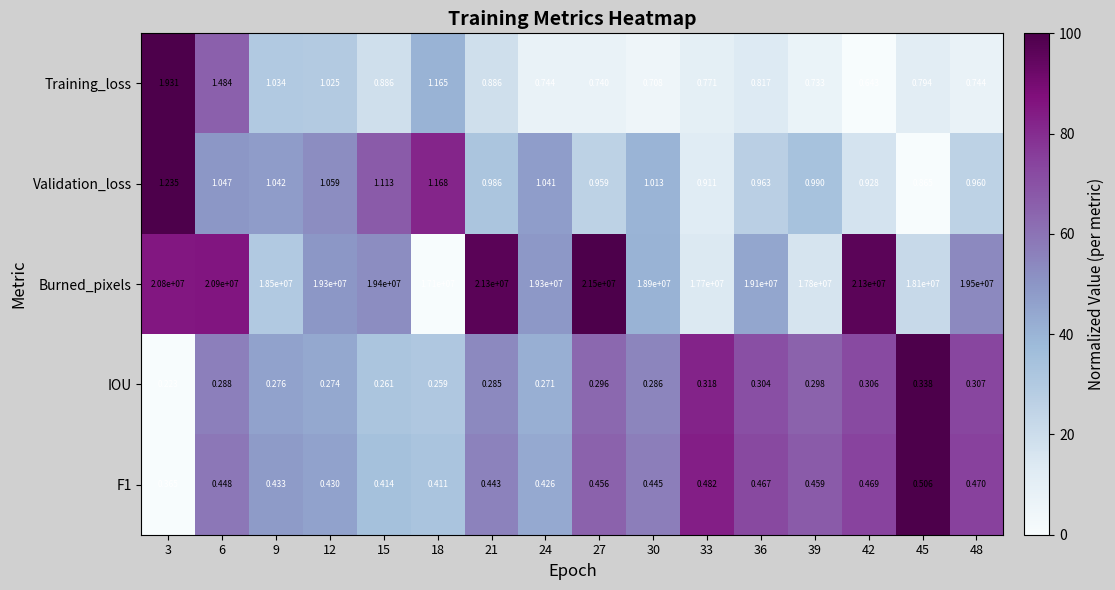

Which series changed the most between 3 and 33?

Burned_pixels